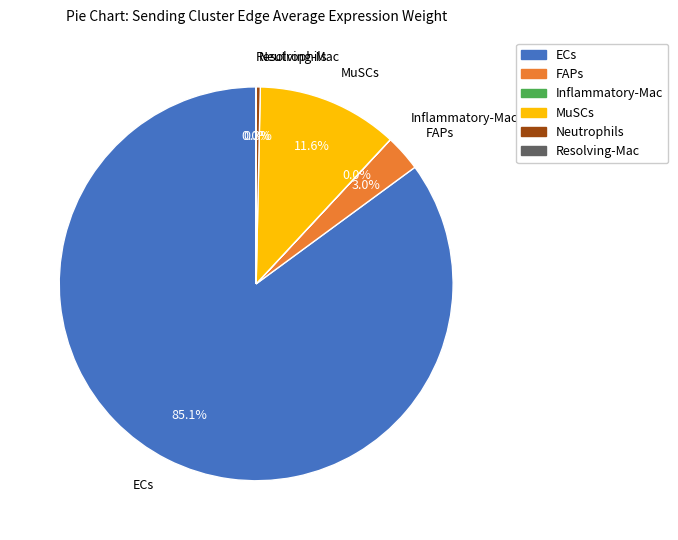

What percentage do MuSCs and Neutrophils together represent?

11.9%